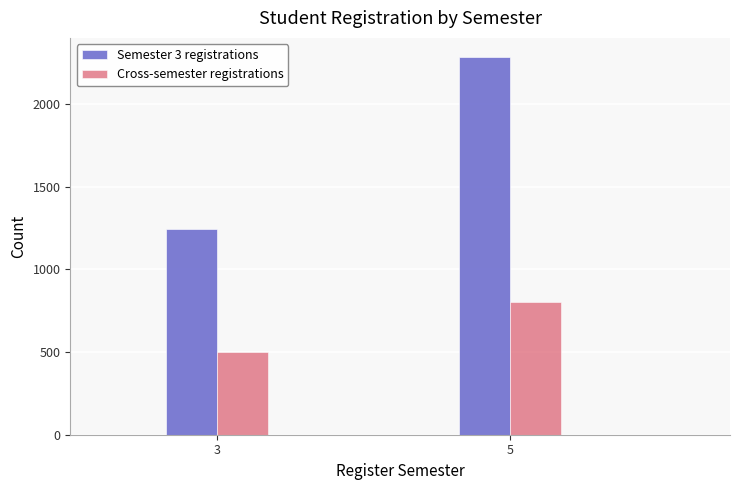

Reading left to right, what are all the values shown in this chart?

Semester 3 registrations: 3=1245.0	5=2285.0
Cross-semester registrations: 3=498.0	5=799.8